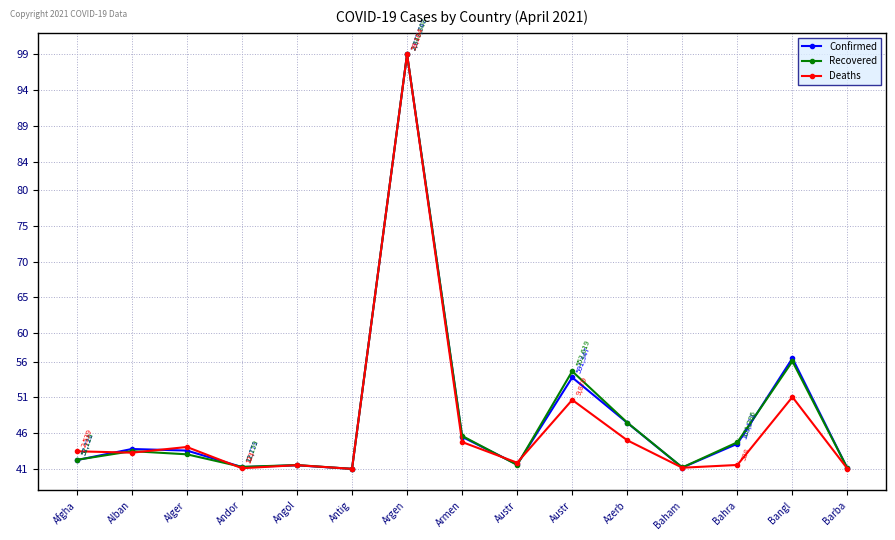

How many values in the Confirmed series are below 43?

7